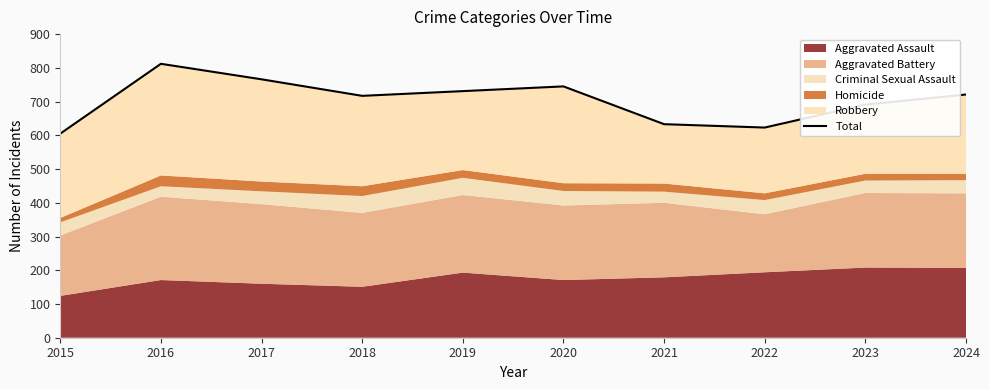

Rank the categories by value from lowest to highest.

2015, 2022, 2021, 2023, 2018, 2024, 2019, 2020, 2017, 2016